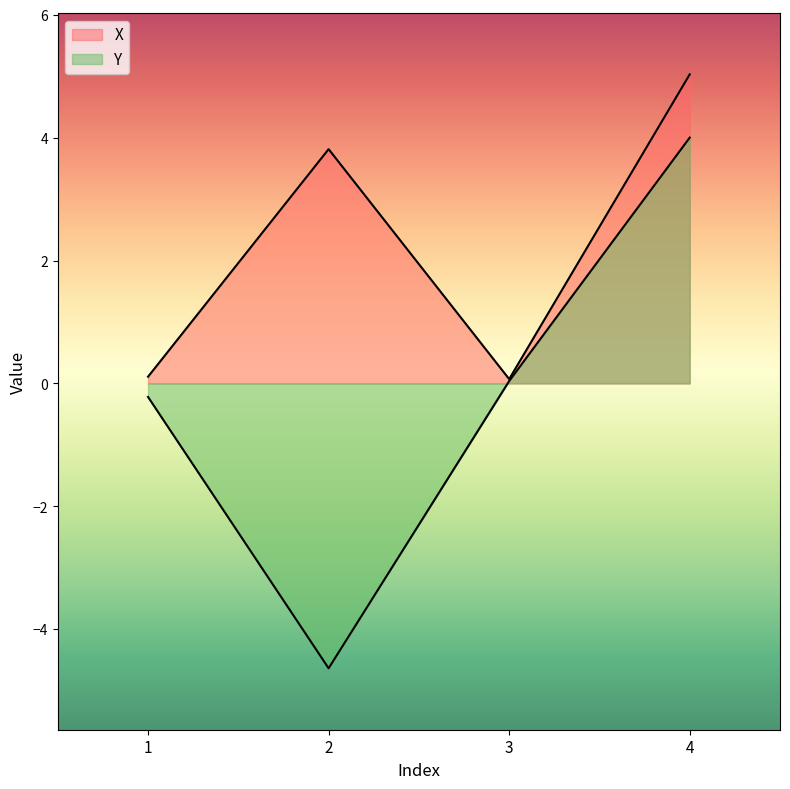

How many lines are shown in the chart?

2